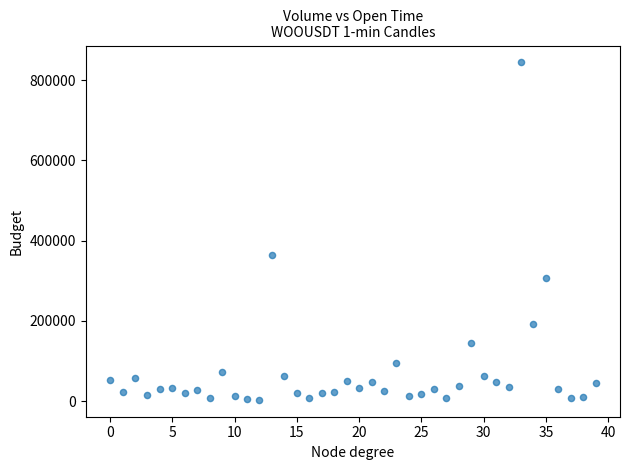

What Y value in the scatter plot is closest to 423691?

363337